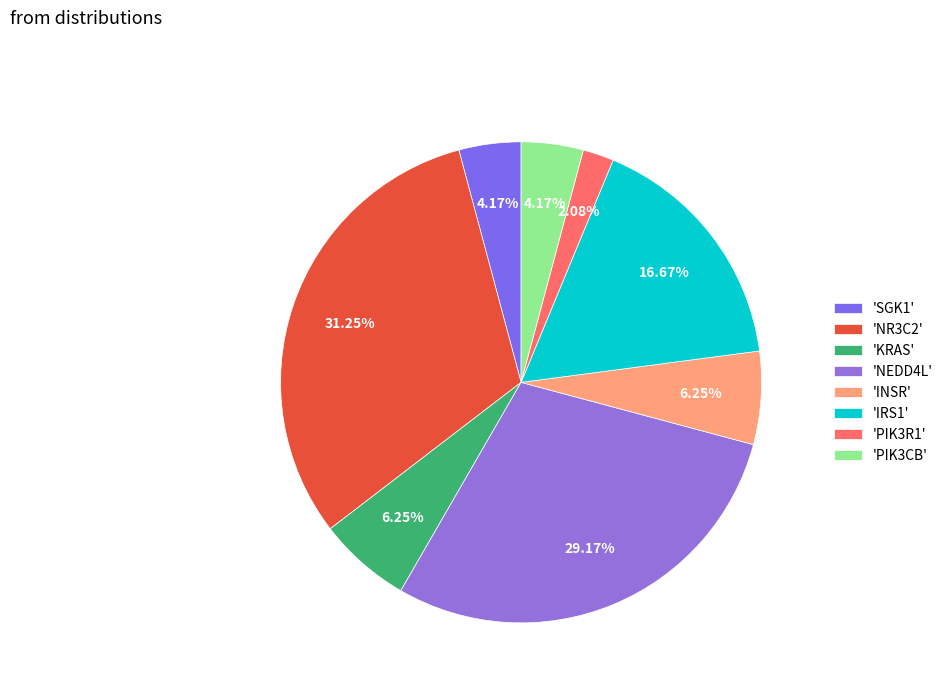

Count the number of slices in the pie.

8